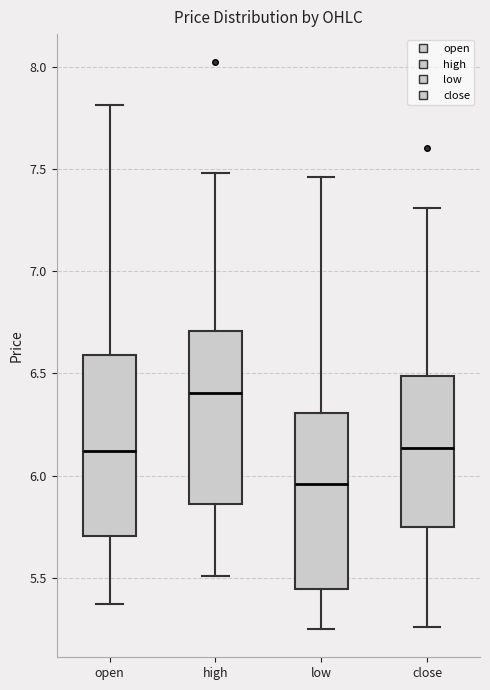

Which box has the lowest median line?

low